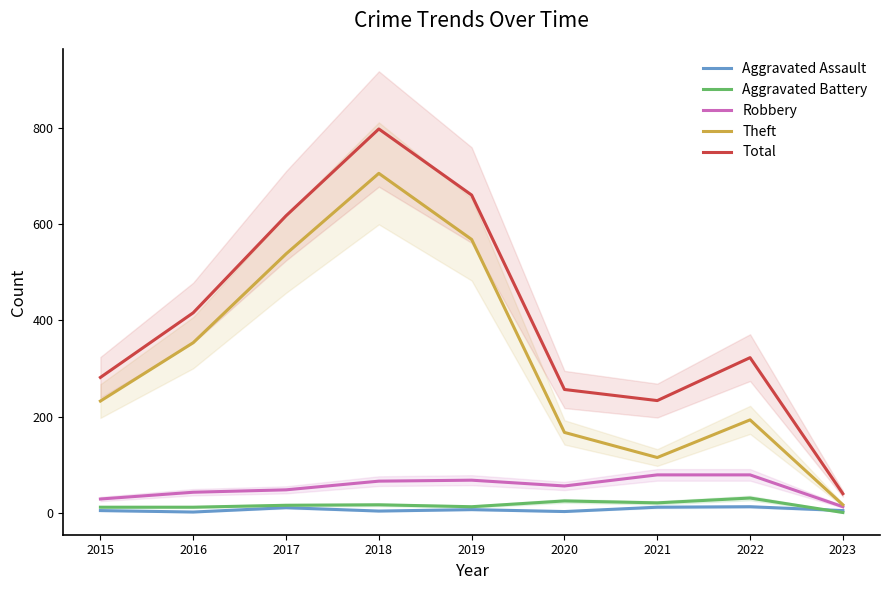

Reading left to right, transcribe all the data shown in this chart.

Aggravated Assault: 6	3	12	5	8	4	13	14	6
Aggravated Battery: 13	13	17	18	14	26	22	32	2
Robbery: 30	44	49	67	69	57	80	80	14
Theft: 233	354	538	705	568	168	116	194	18
Total: 282	416	617	797	660	257	234	323	41